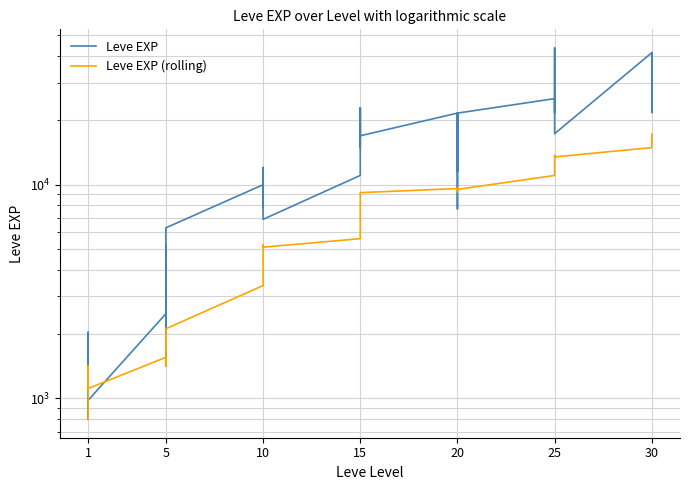

Between 15 and 25, which is larger?

25